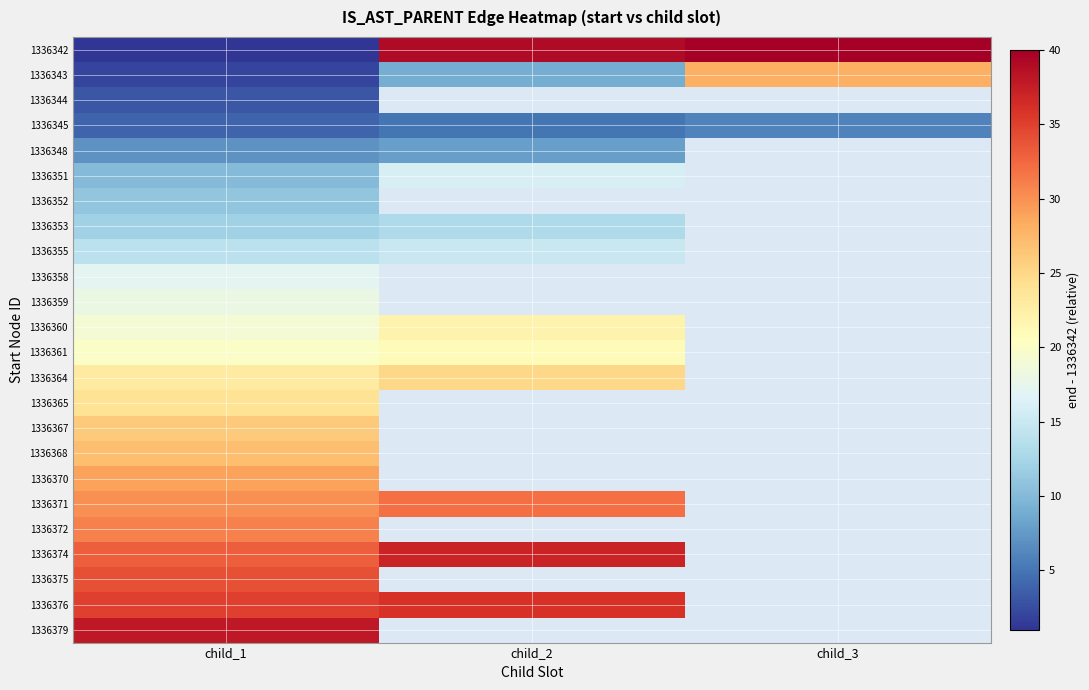

What is the maximum value for 1336374?

37.0